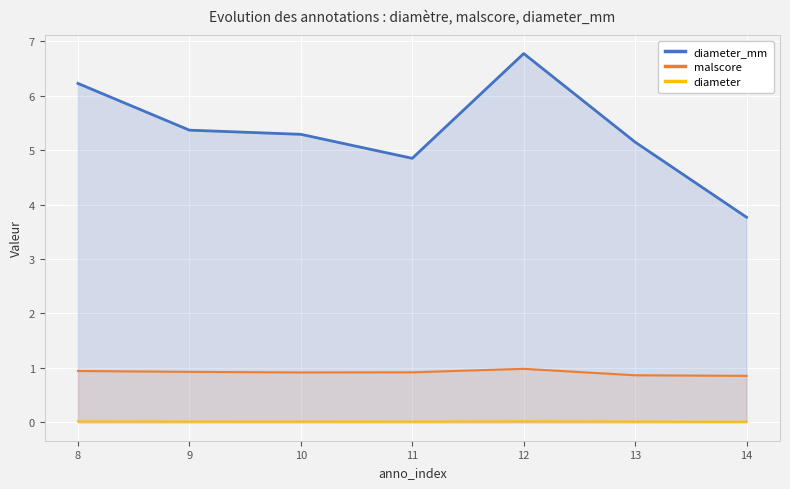

What are all the series names shown in the legend?

diameter_mm, malscore, diameter